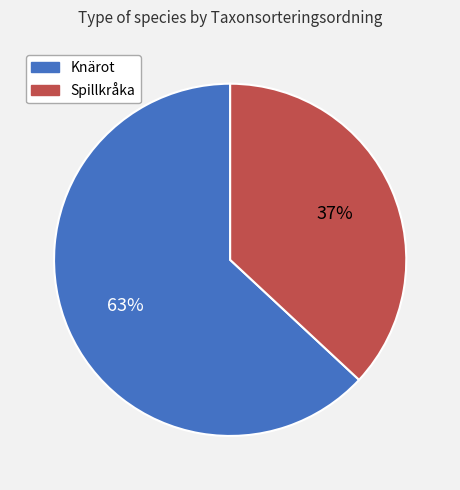

To the nearest percent, what is the average slice percentage?

50%